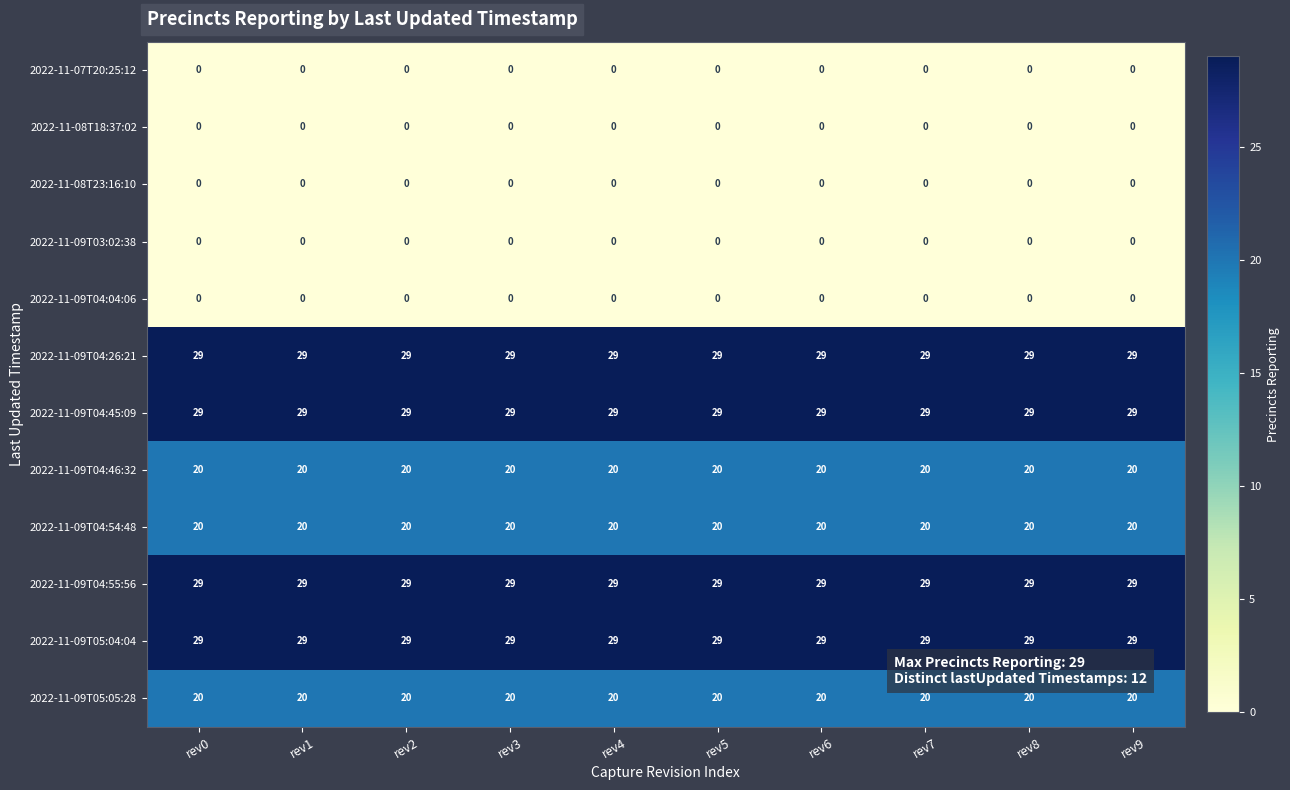

At how many categories does at least one series exceed 0?

10